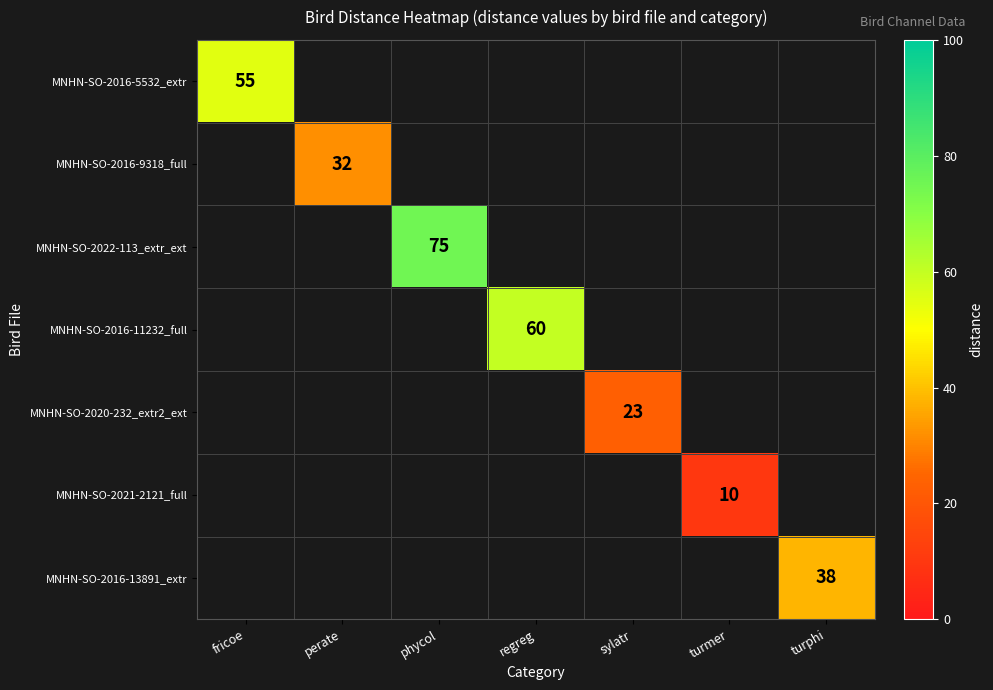

Is it true that MNHN-SO-2016-9318_full equals 32 at perate?

True